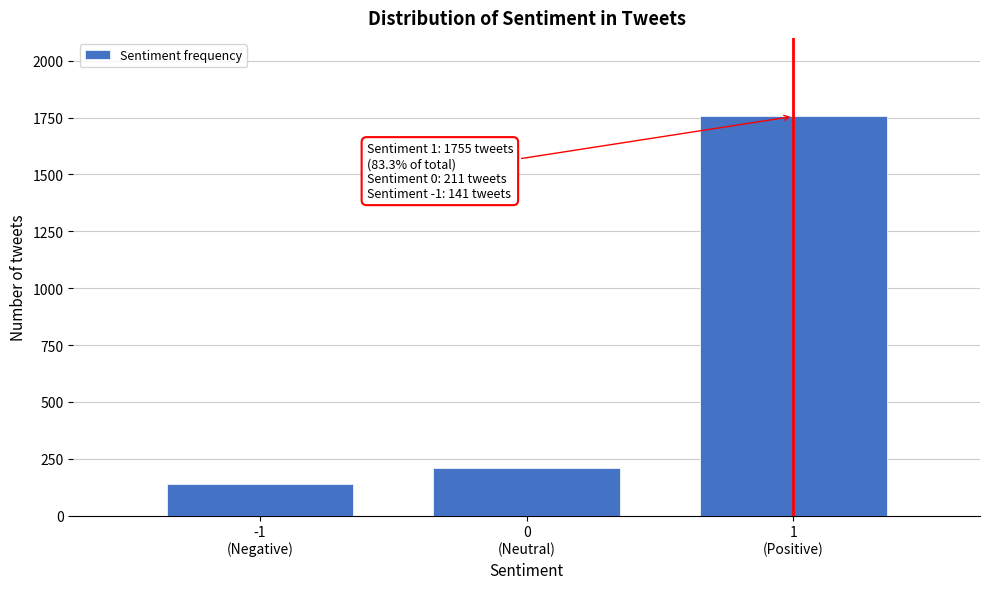

Reading right to left, list all the values displayed in this chart.

1755	211	141